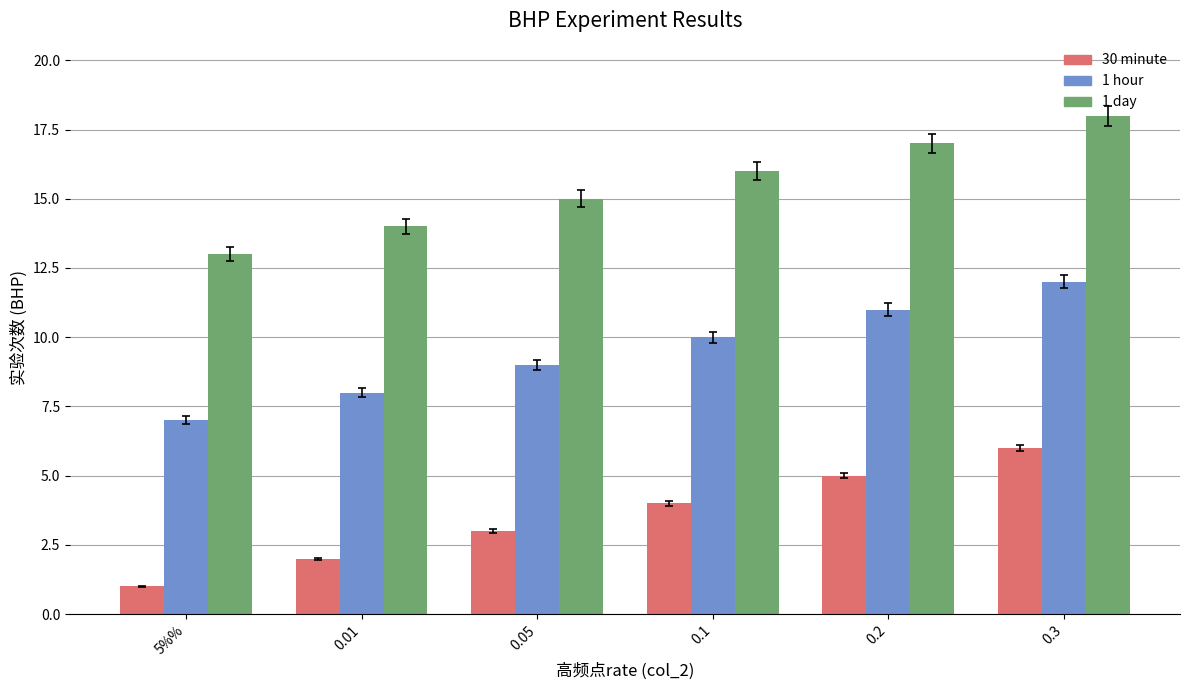

Reading left to right, list all the values displayed in this chart.

30 minute: 5%%=1	0.01=2	0.05=3	0.1=4	0.2=5	0.3=6
1 hour: 5%%=7	0.01=8	0.05=9	0.1=10	0.2=11	0.3=12
1 day: 5%%=13	0.01=14	0.05=15	0.1=16	0.2=17	0.3=18